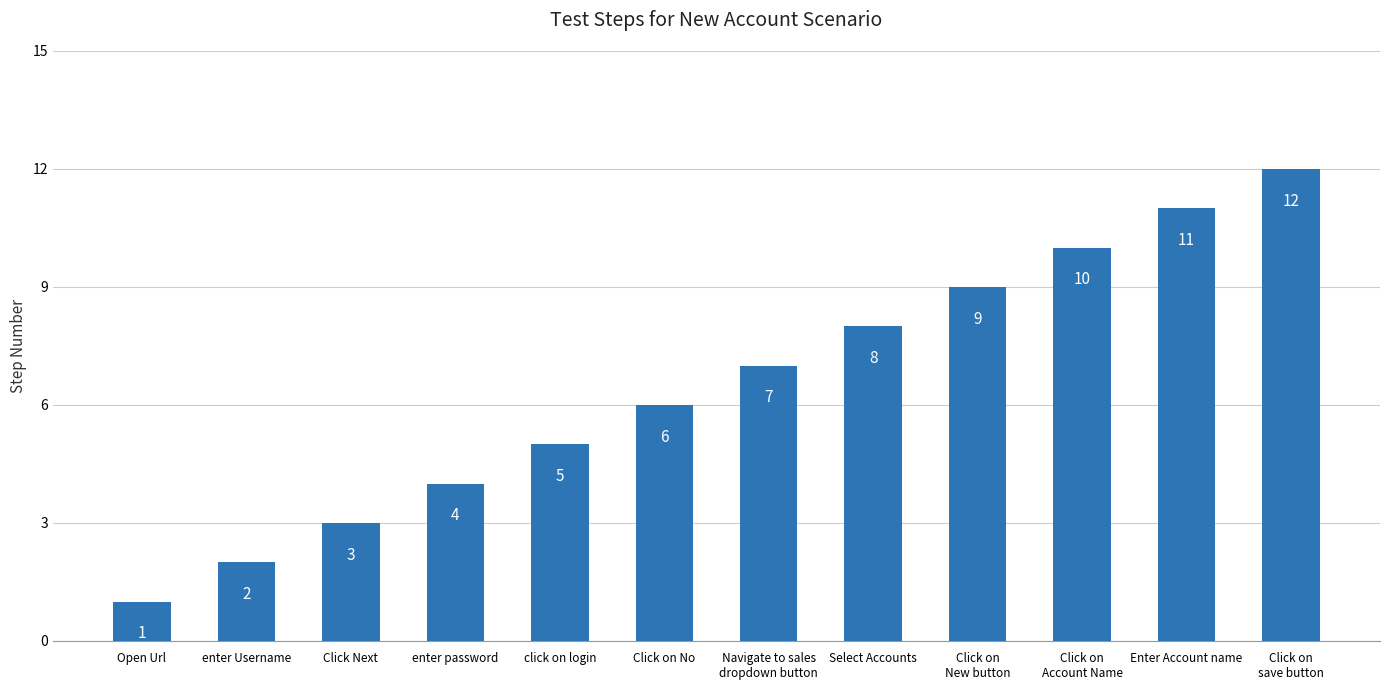

What is the sum of the values at Click on
Account Name and enter password?

14